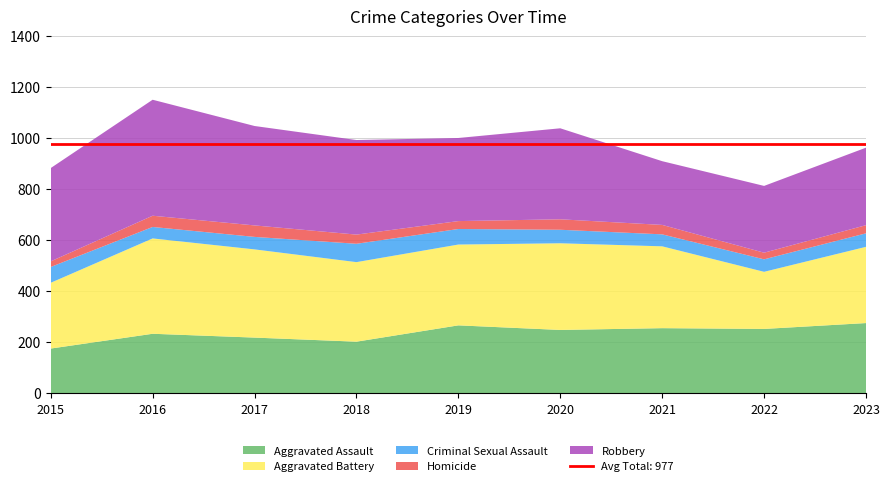

Reading left to right, what are all the values shown in this chart?

Aggravated Assault: 175	233	218	202	266	248	255	252	275
Aggravated Battery: 258	374	346	312	317	340	321	224	299
Criminal Sexual Assault: 62	45	49	72	61	53	47	49	53
Homicide: 22	44	45	36	31	41	37	26	32
Robbery: 366	455	390	371	326	357	250	262	304